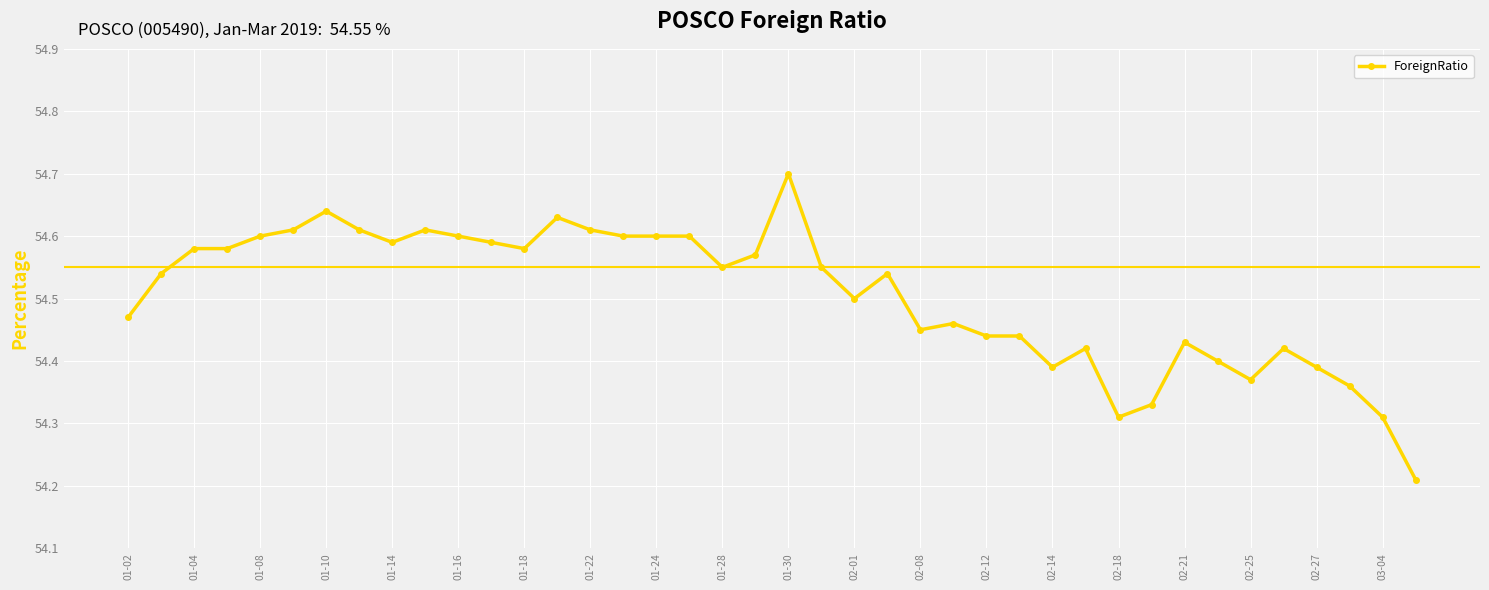

What is the difference between the maximum and minimum values?

0.5